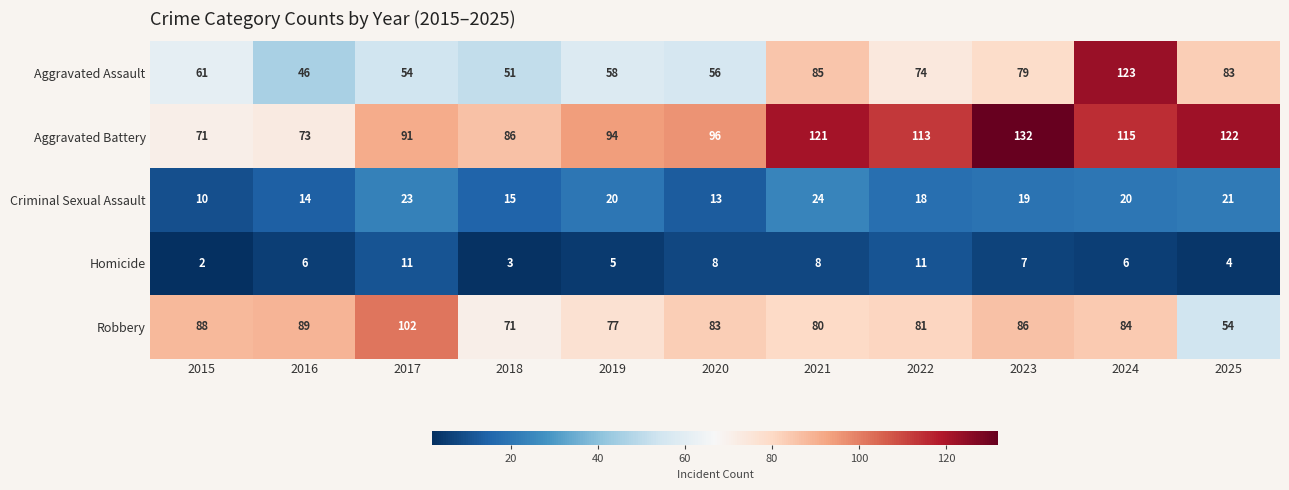

Between 2020 and 2022, which series saw the biggest shift?

Aggravated Assault